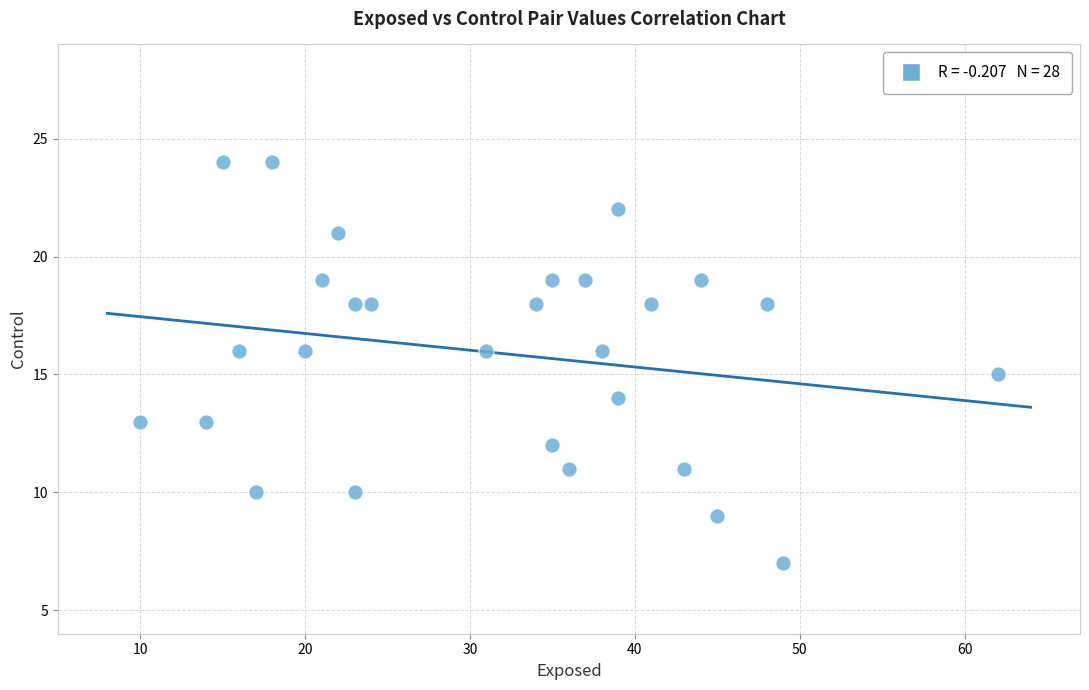

What is the range of Y values (max minus min)?

17